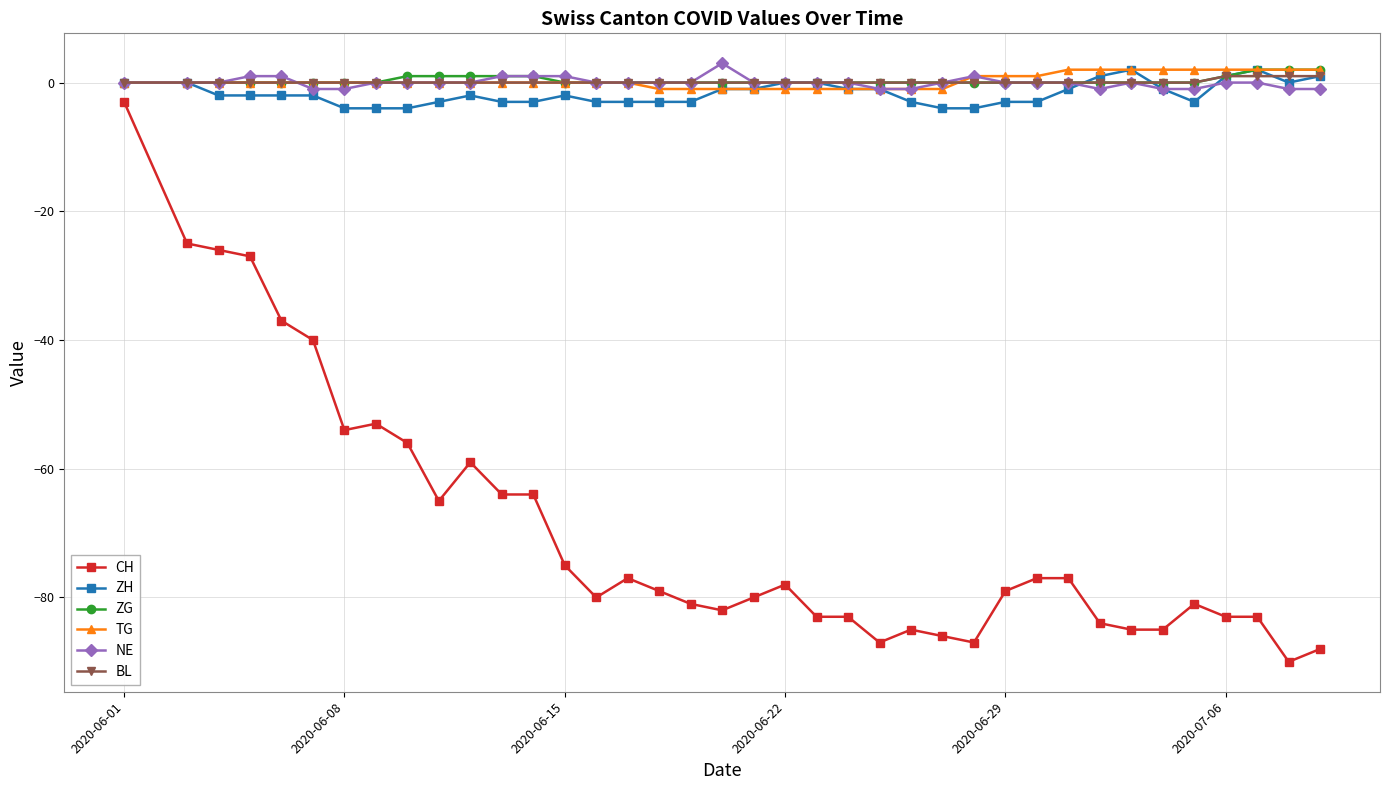

What is the maximum value for CH?

-3